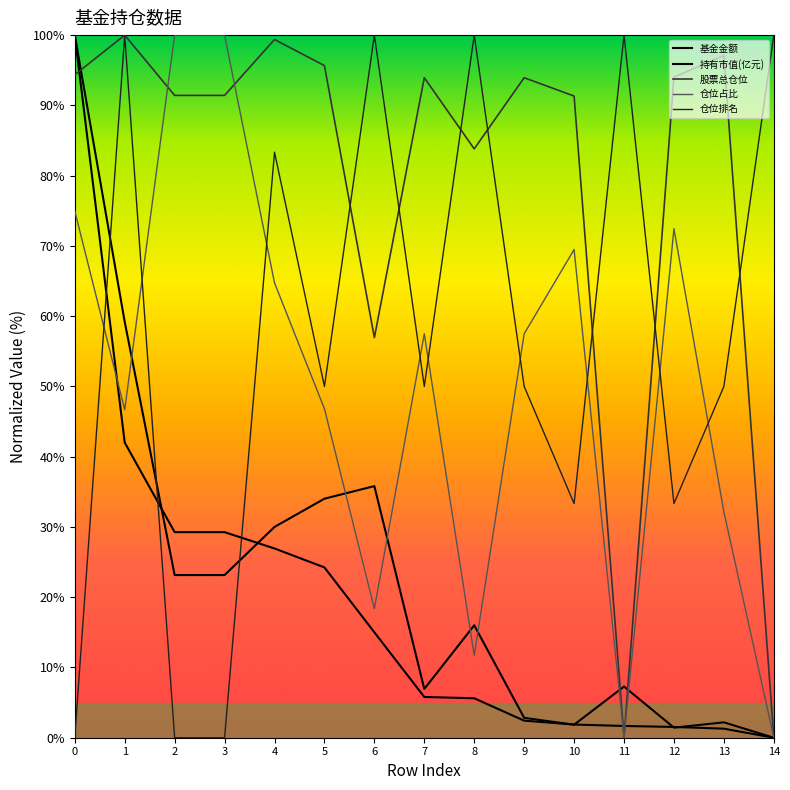

True or false: 持有市值(亿元) has more than 1 interior local peaks.

False